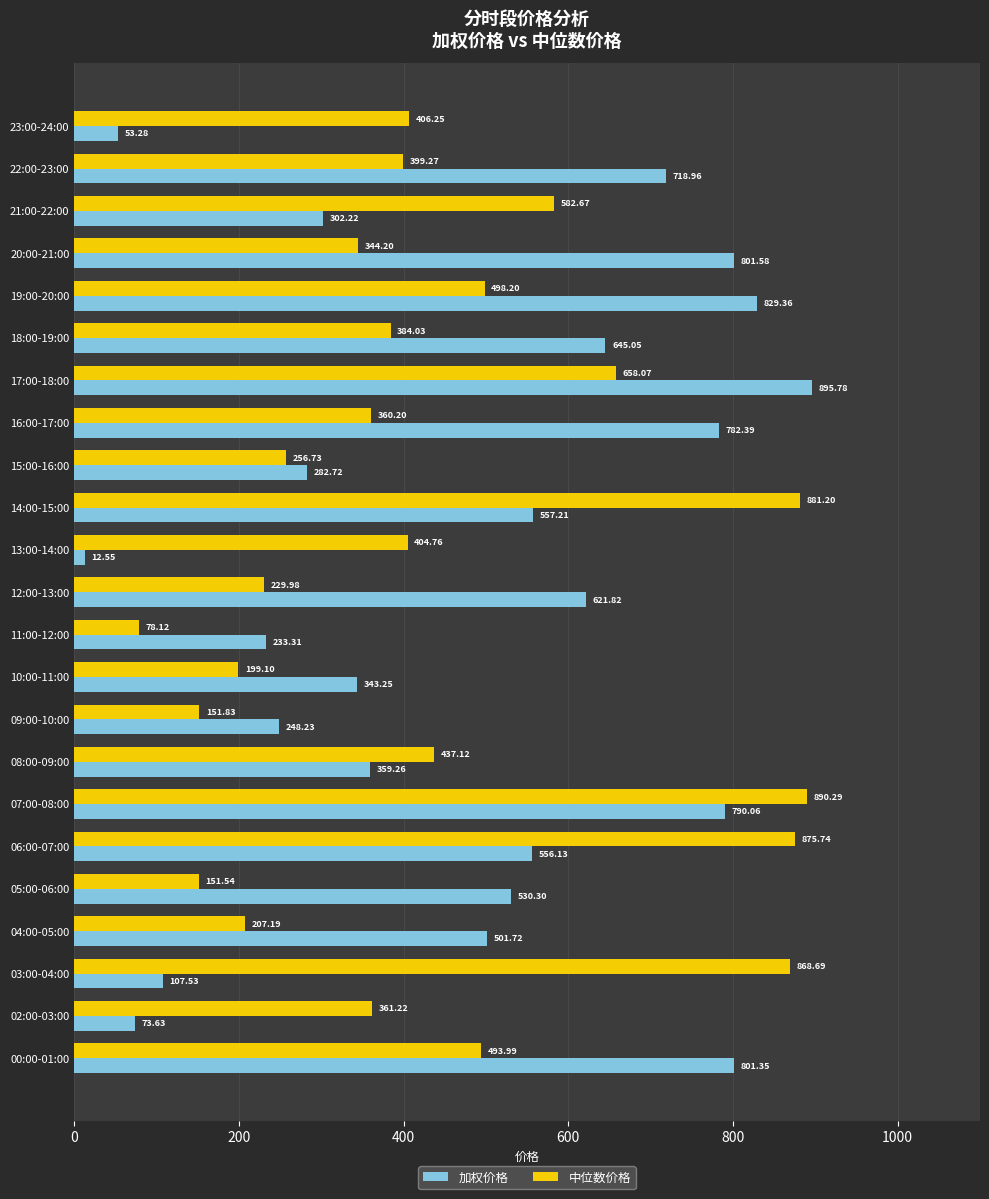

What is the total value across all series at 04:00-05:00?

708.9